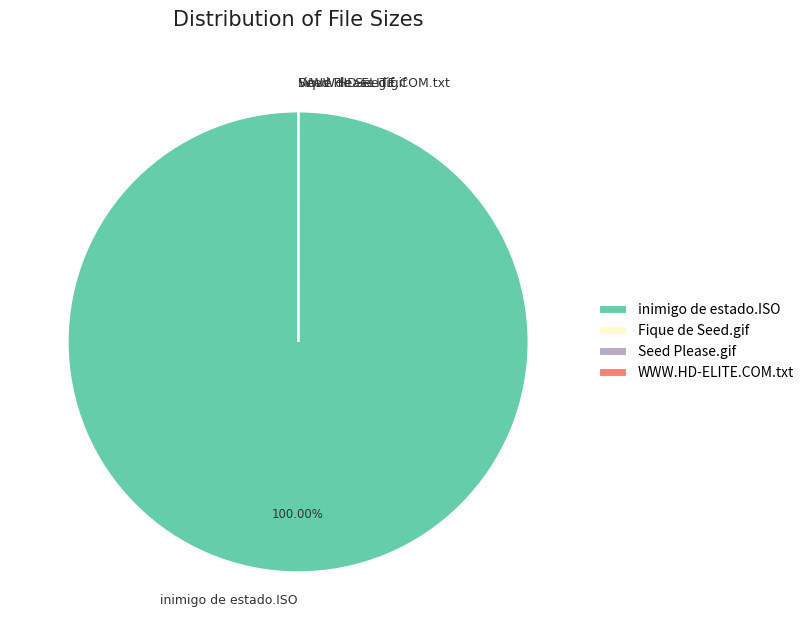

Which slice is the largest?

inimigo de estado.ISO